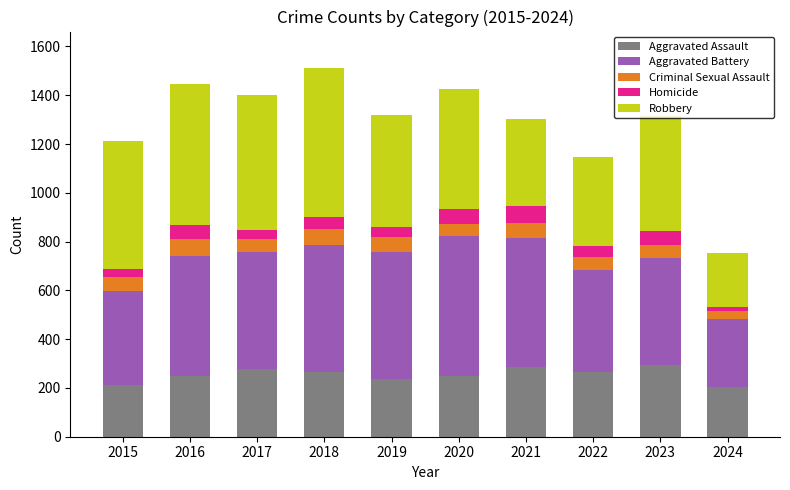

Are the bars horizontal?

No